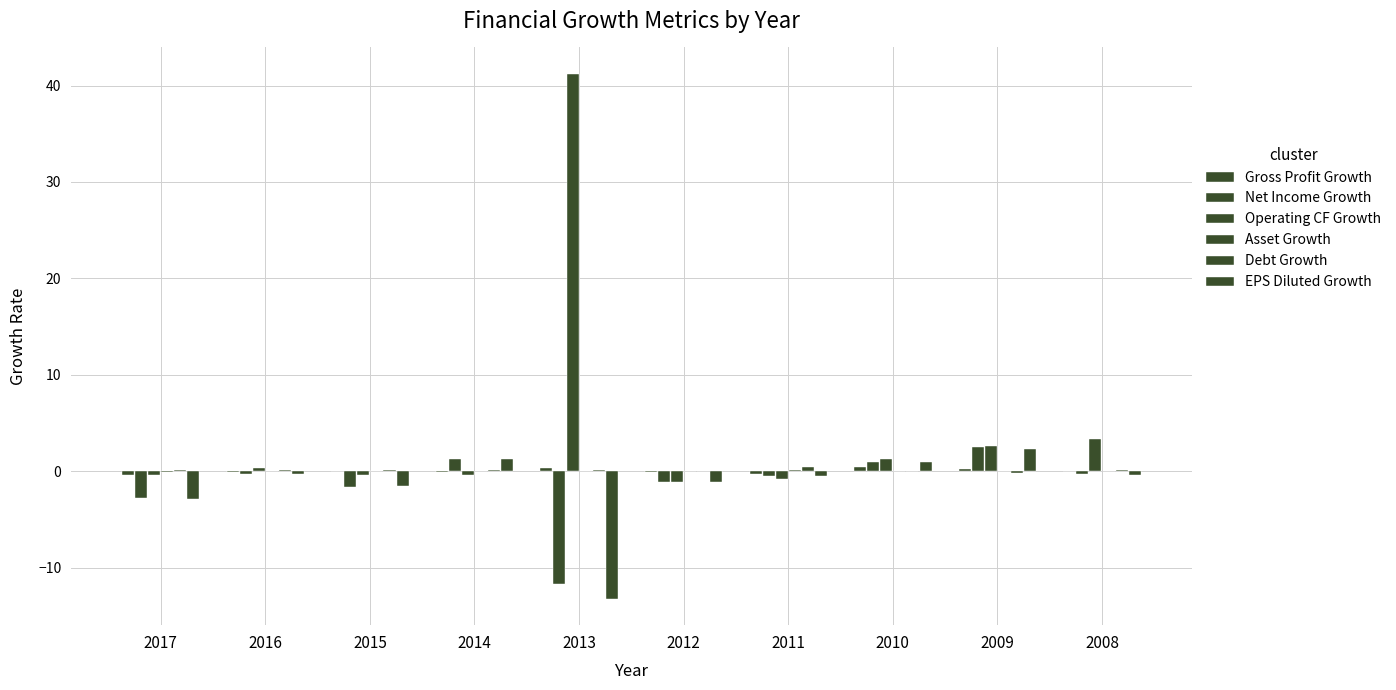

How many positive values does the Net Income Growth series have?

3